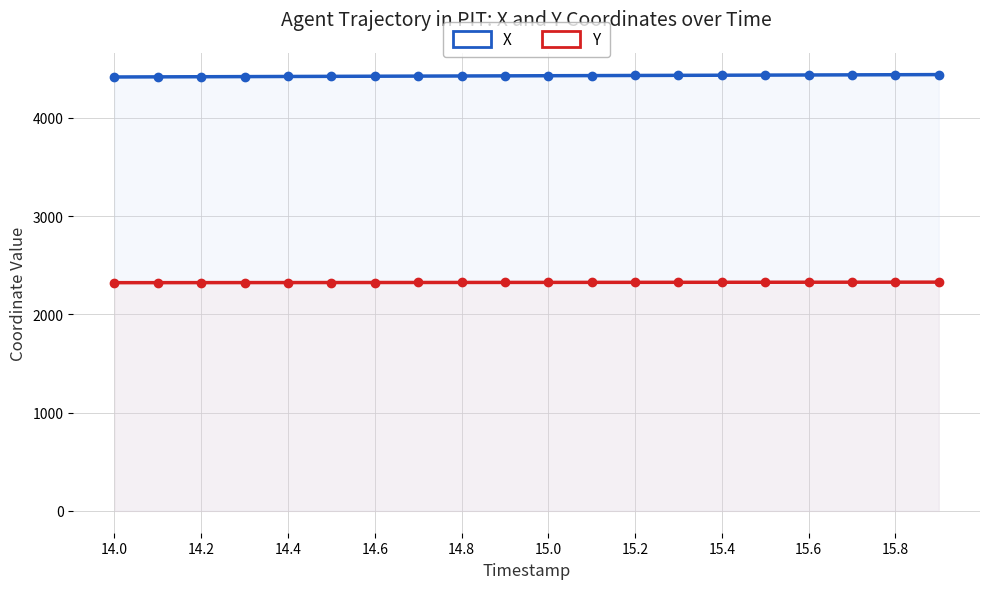

Which series has the widest spread of values?

X